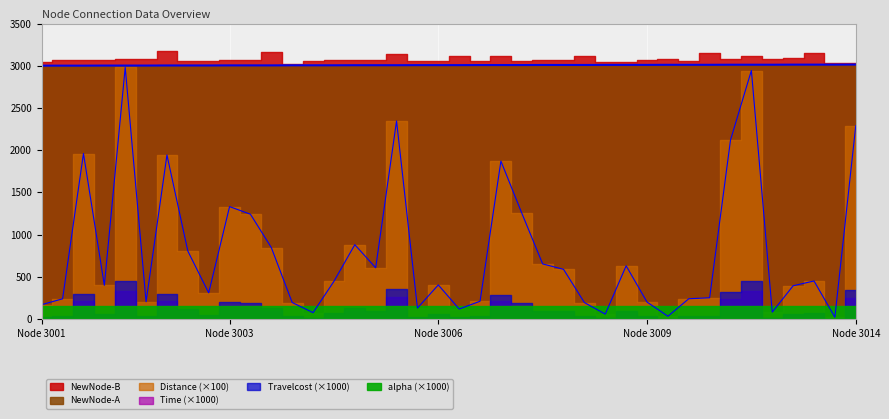

What is the approximate value of alpha at 37?

0.1